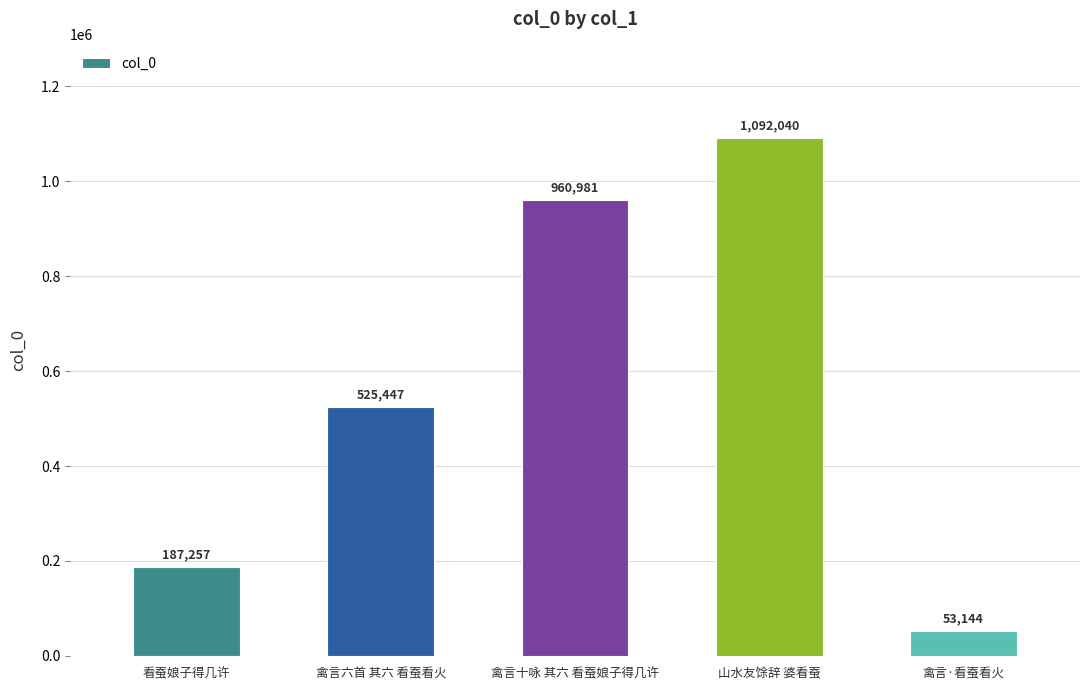

Is it true that the value at 山水友馀辞 婆看蚕 is 1759060?

False